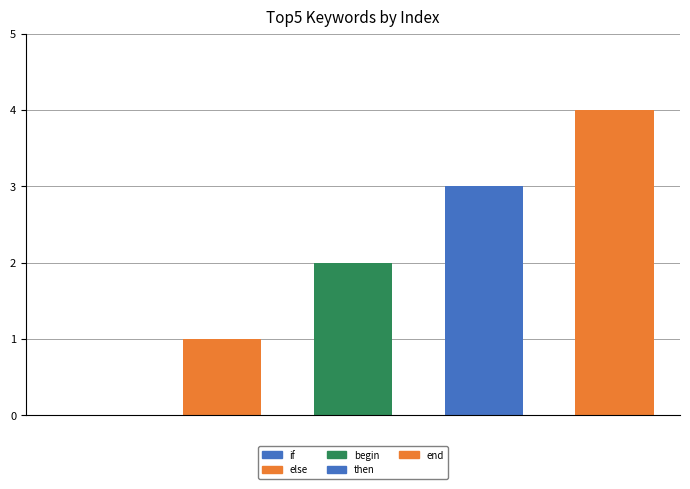

What is the greatest value displayed?

4